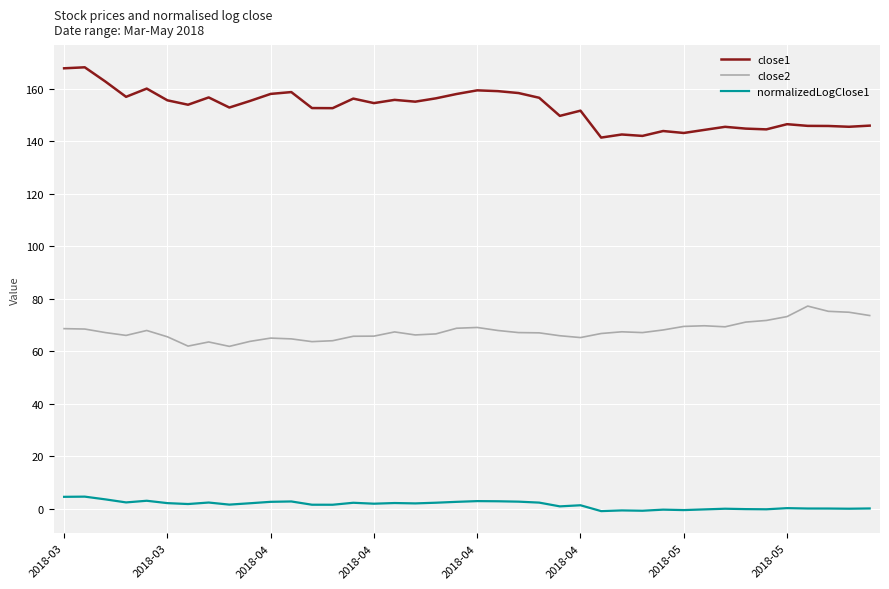

Which series has the largest total across all categories?

close1